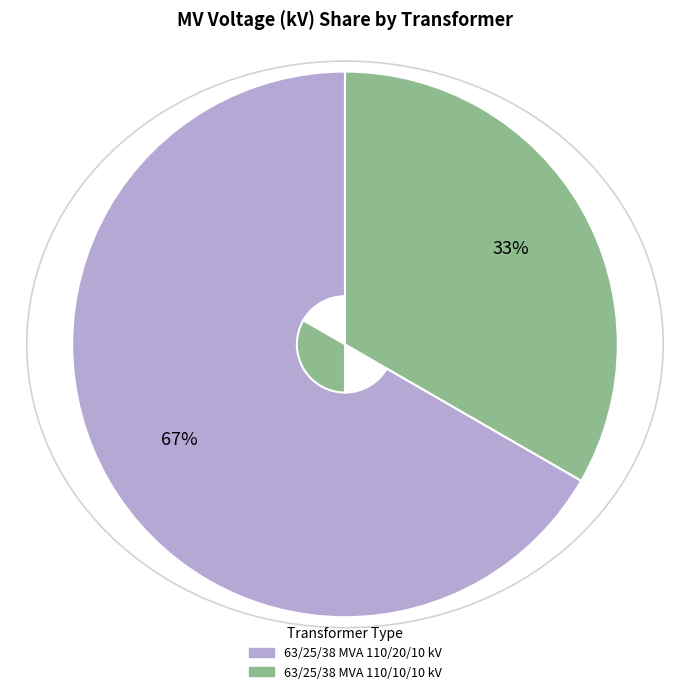

Which category accounts for the majority?

63/25/38 MVA 110/20/10 kV